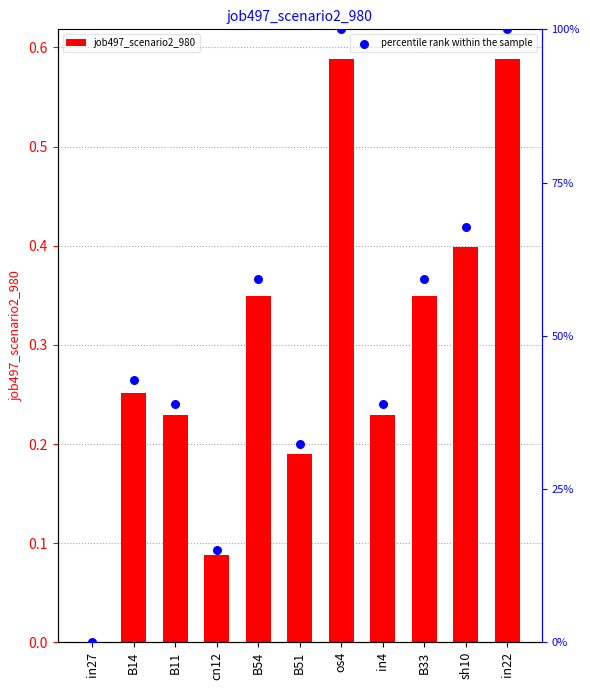

At which category is the sum across all series the highest?

os4